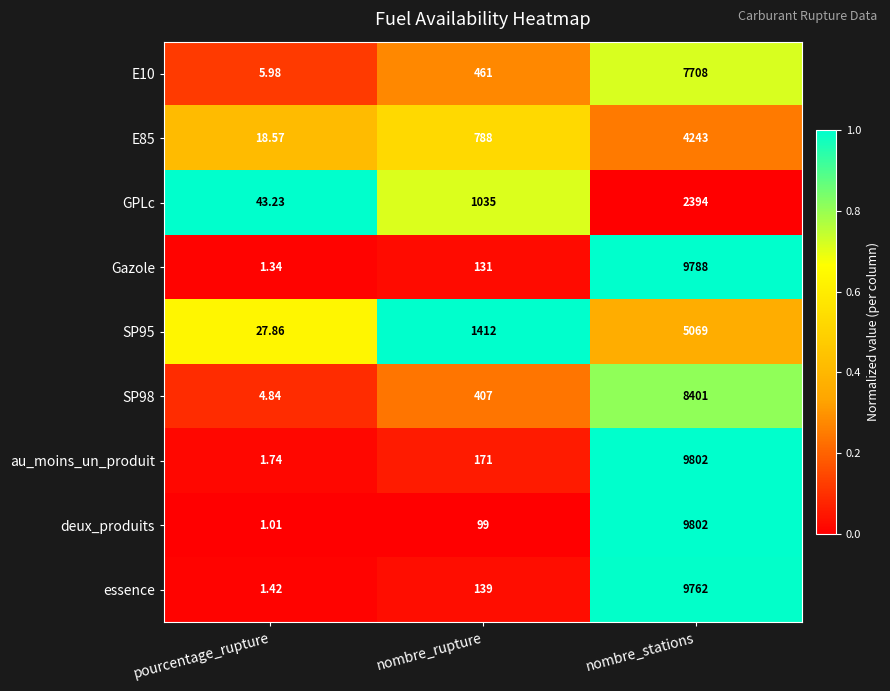

At which category does the chart reach its minimum across all series?

pourcentage_rupture